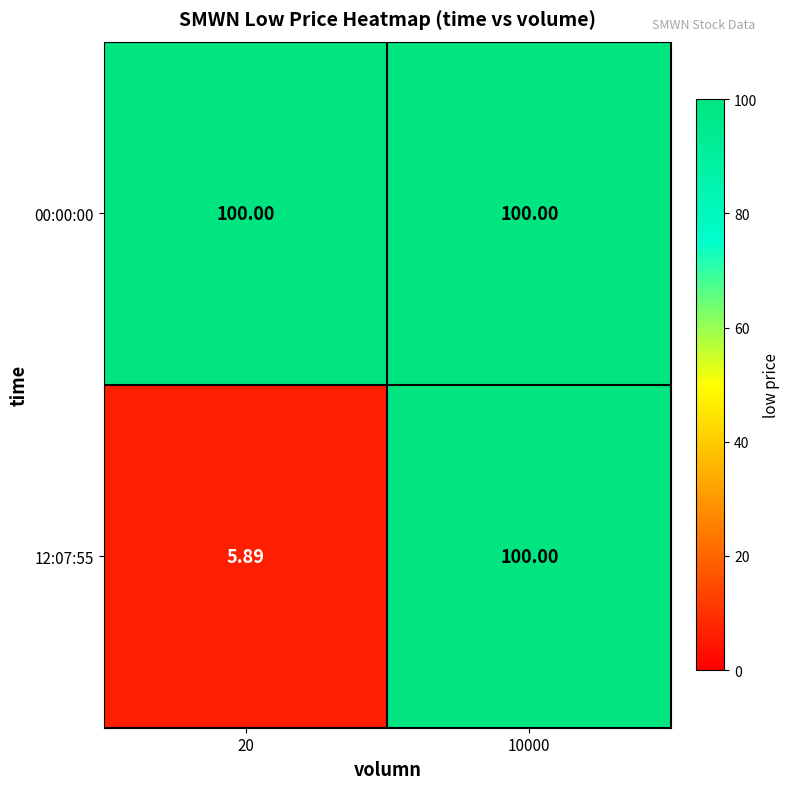

Is the value of 00:00:00 at 10000 greater than the value of 12:07:55 at 20?

Yes